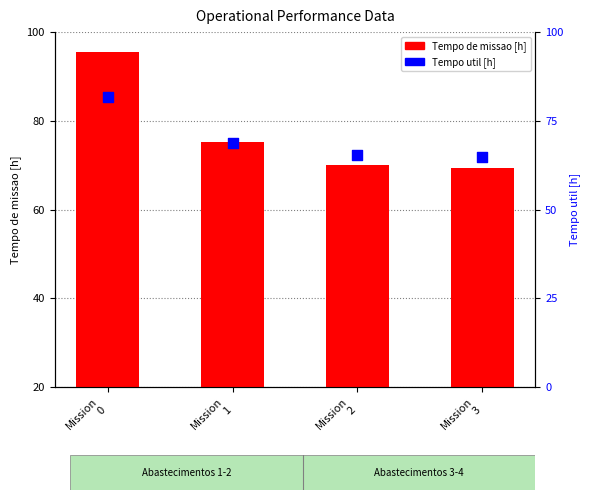

Which series has the largest total across all categories?

Tempo de missao [h]